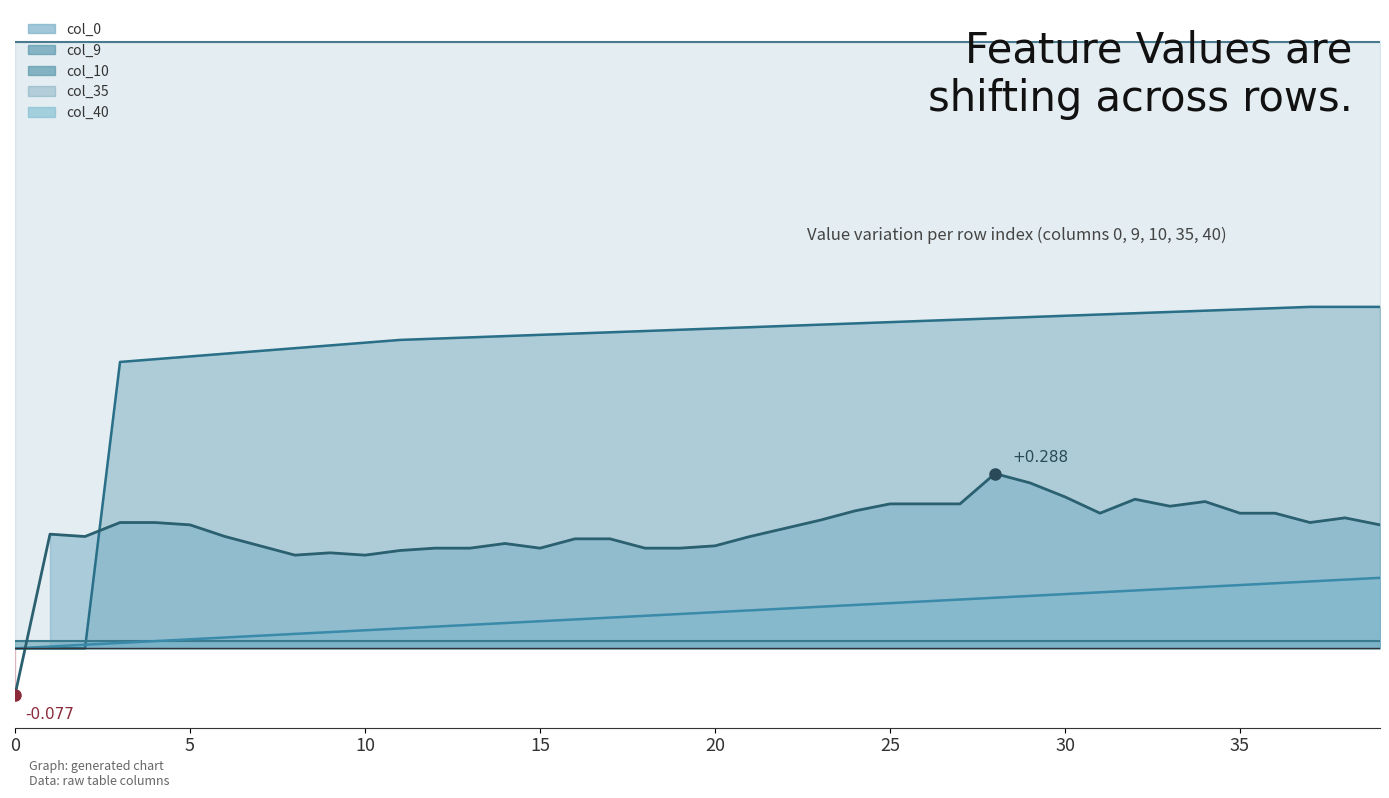

Which category has the highest value across all series?

37